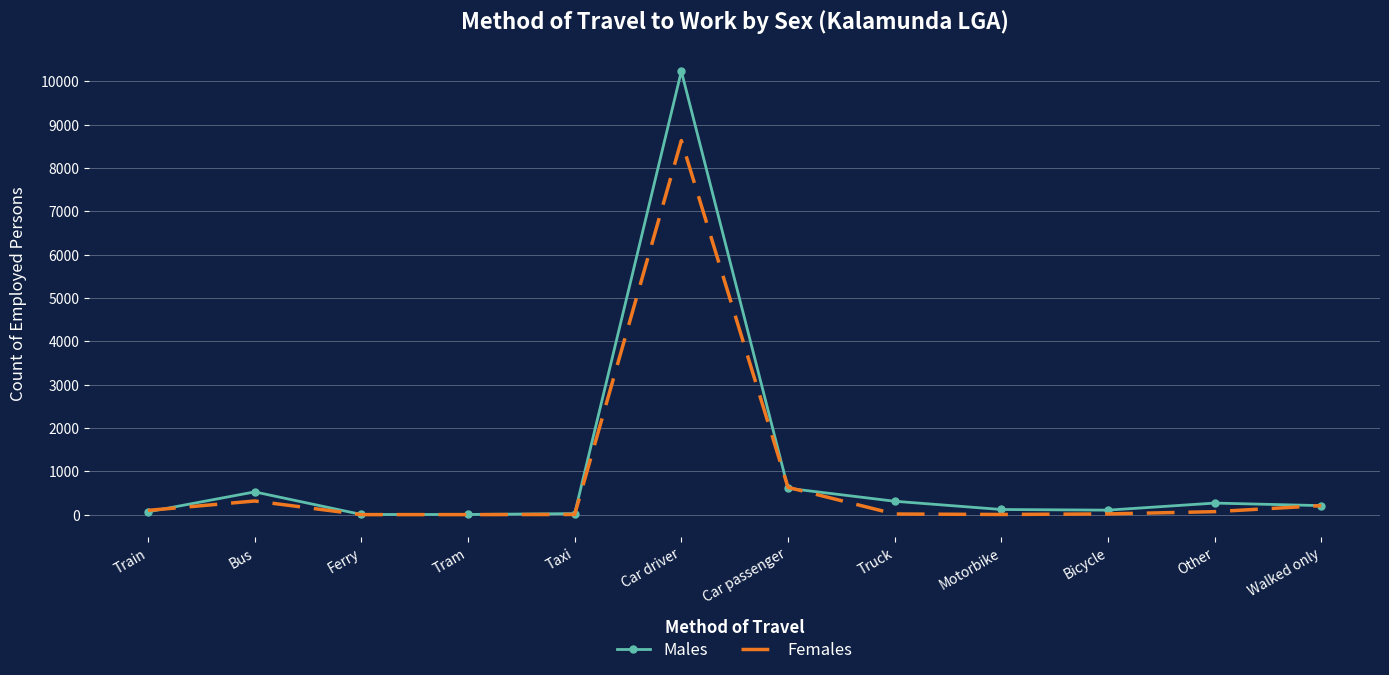

At which label does Females reach its peak?

Car driver